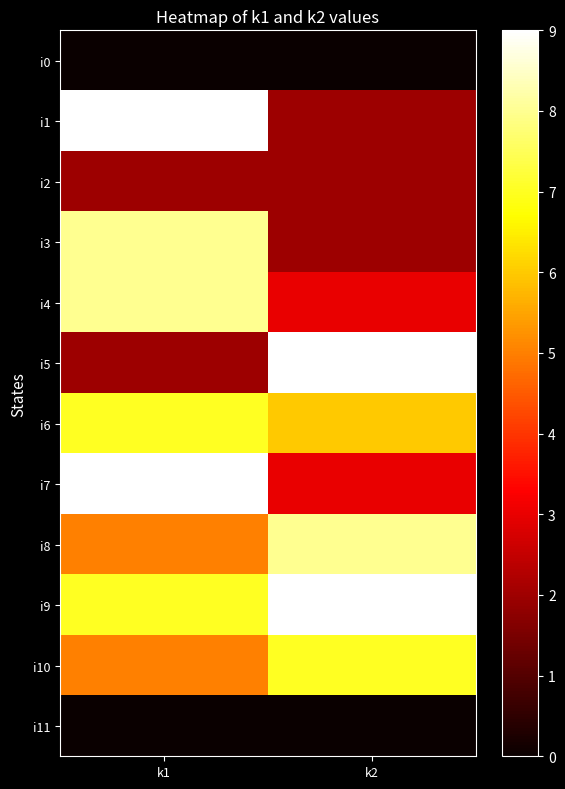

Count the number of data series in this chart.

12